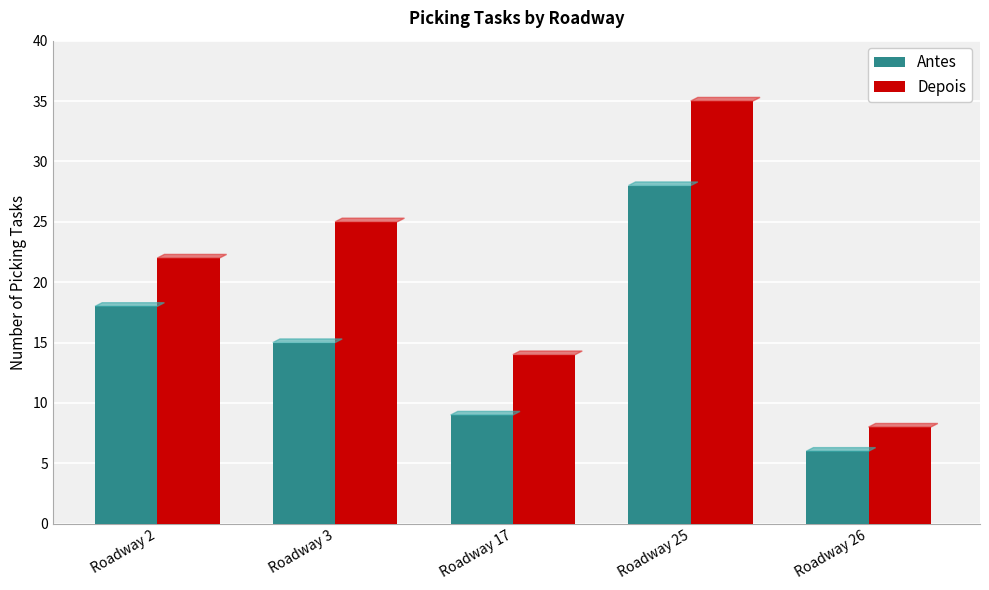

Reading left to right, extract all data points from this chart.

Antes: 18	15	9	28	6
Depois: 22	25	14	35	8